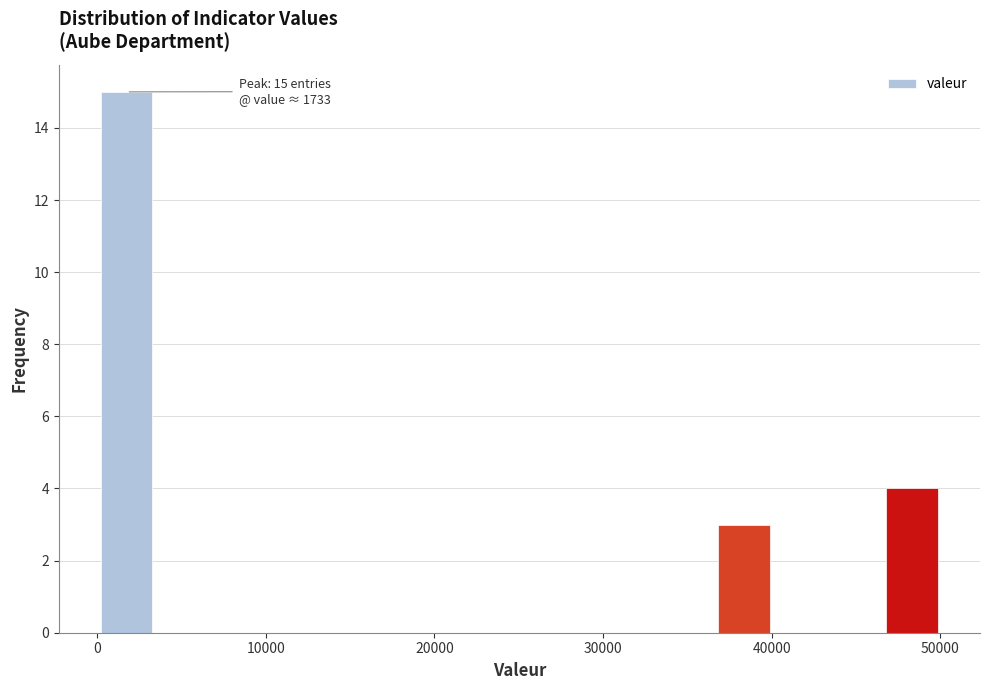

Read against the x-axis, roughly where is the centre of the tallest bar?

2000